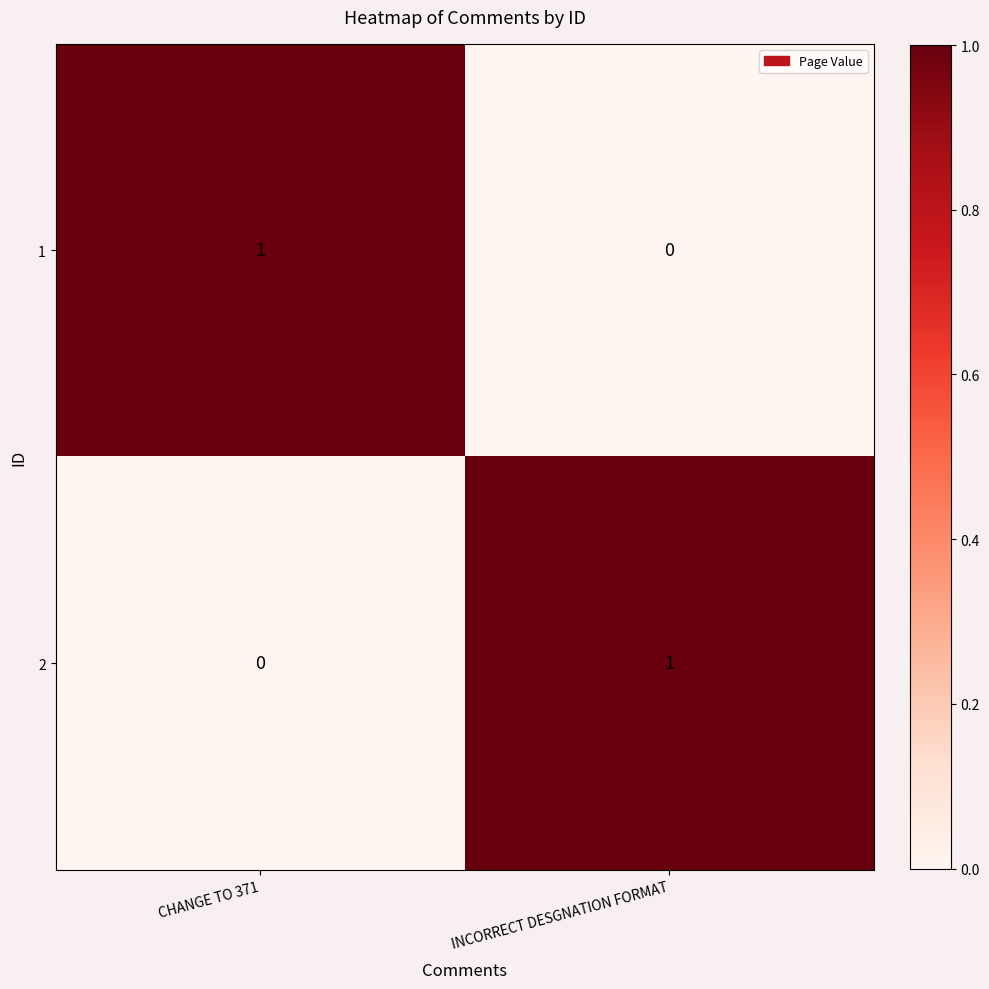

Which category has the lowest value in the 1 series?

INCORRECT DESGNATION FORMAT